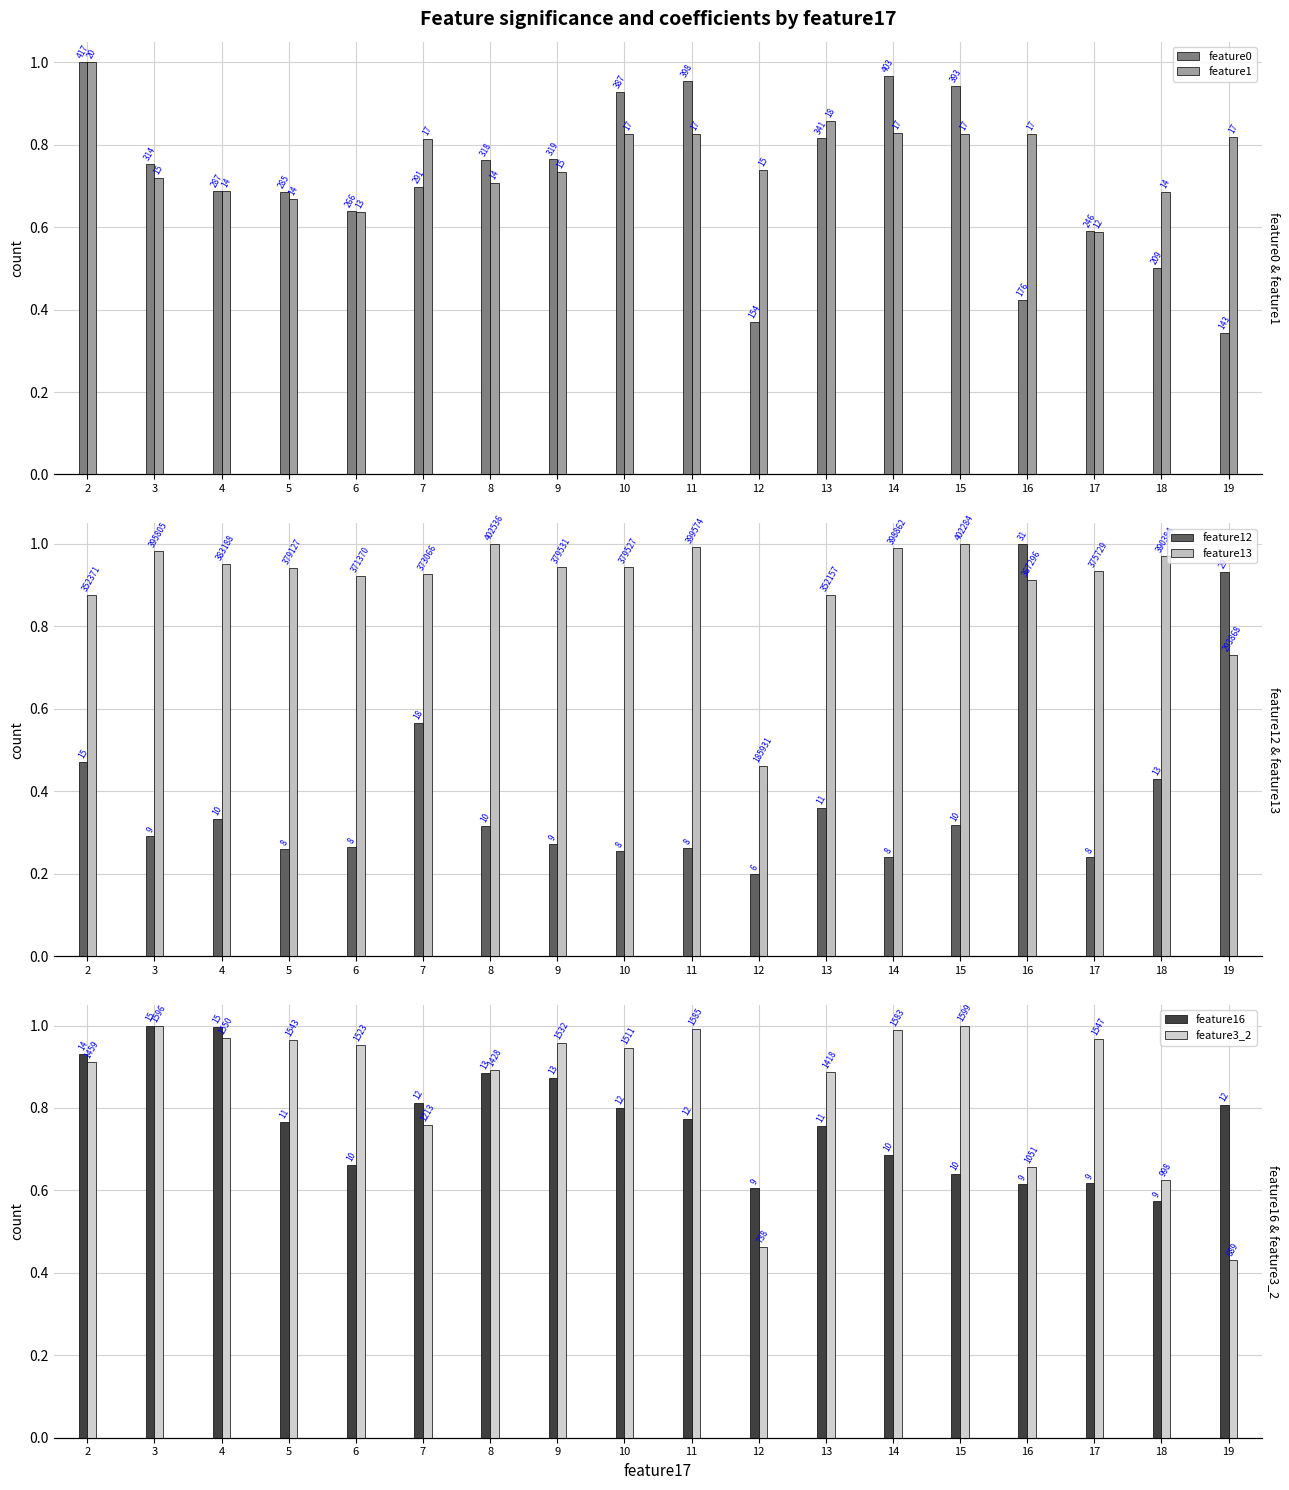

What is the difference between the highest and lowest values at 6?

0.7